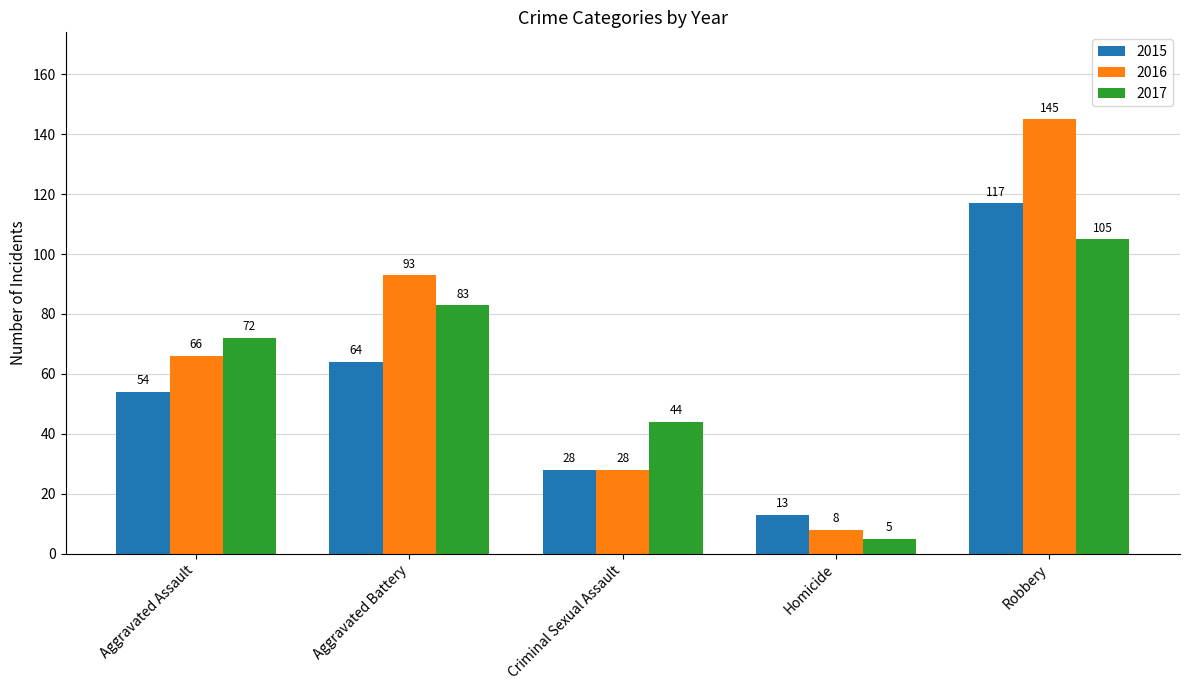

What is the spread (max minus min) of values at Robbery?

40